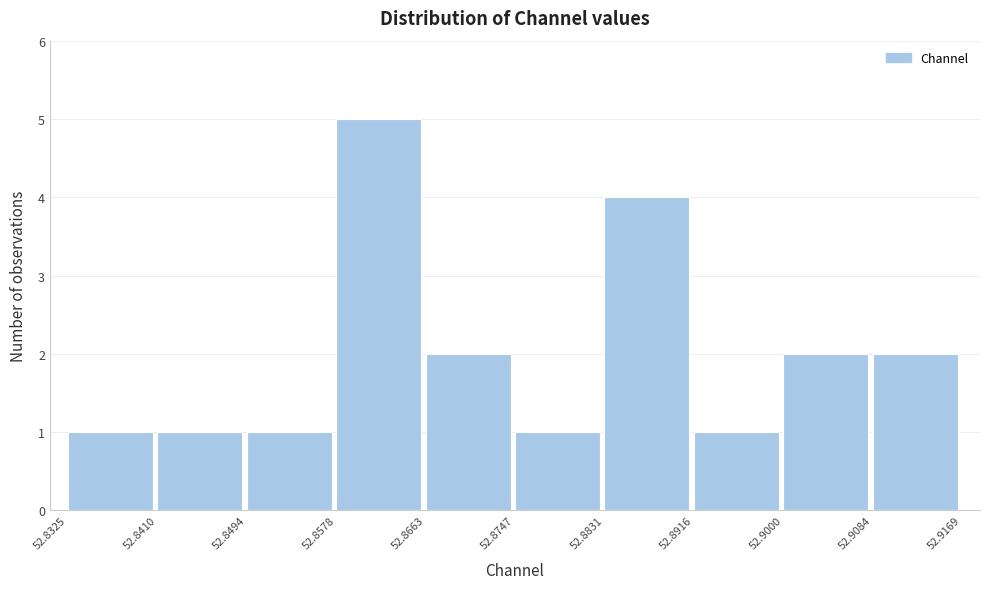

Reading left to right, list every bar in this chart as the range it spans on the x-axis followed by its height. The values are not printed on the chart, so give them approximately, as read against the axis.

52.8325 to 52.8410: 1
52.8410 to 52.8494: 1
52.8494 to 52.8578: 1
52.8578 to 52.8663: 5
52.8663 to 52.8747: 2
52.8747 to 52.8831: 1
52.8831 to 52.8916: 4
52.8916 to 52.9000: 1
52.9000 to 52.9084: 2
52.9084 to 52.9169: 2